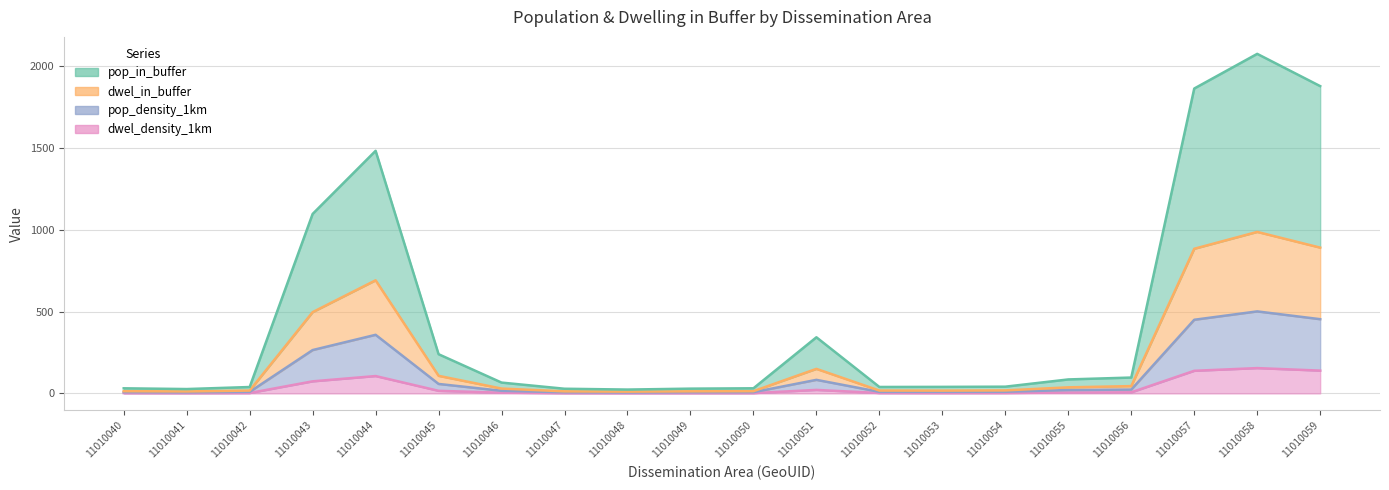

Reading right to left, list all the values displayed in this chart.

pop_in_buffer: 453.6	501.3	450.1	23.4	20.6	9.9	9.7	9.5	82.8	7.5	7.0	5.7	6.9	16.0	57.8	358.1	265.0	9.4	6.4	7.5
dwel_in_buffer: 139.3	154.7	138.2	6.8	5.3	2.7	2.4	2.5	21.4	2.0	1.9	1.6	1.8	4.3	15.8	106.1	73.8	2.5	1.8	2.0
pop_density_1km: 1878.1	2075.3	1863.4	96.9	85.4	41.1	39.9	39.3	343.0	31.2	29.1	23.5	28.5	66.2	239.5	1482.7	1097.0	39.1	26.6	31.2
dwel_density_1km: 891.0	987.1	884.0	44.6	37.1	18.4	17.0	17.4	150.0	13.7	12.8	10.8	12.6	29.6	107.5	691.3	496.8	17.3	12.1	13.7